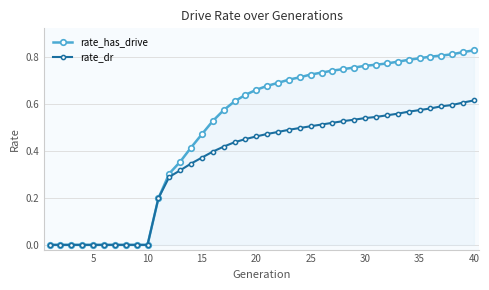

Rank the series by their average value, from lowest to highest.

rate_dr, rate_has_drive